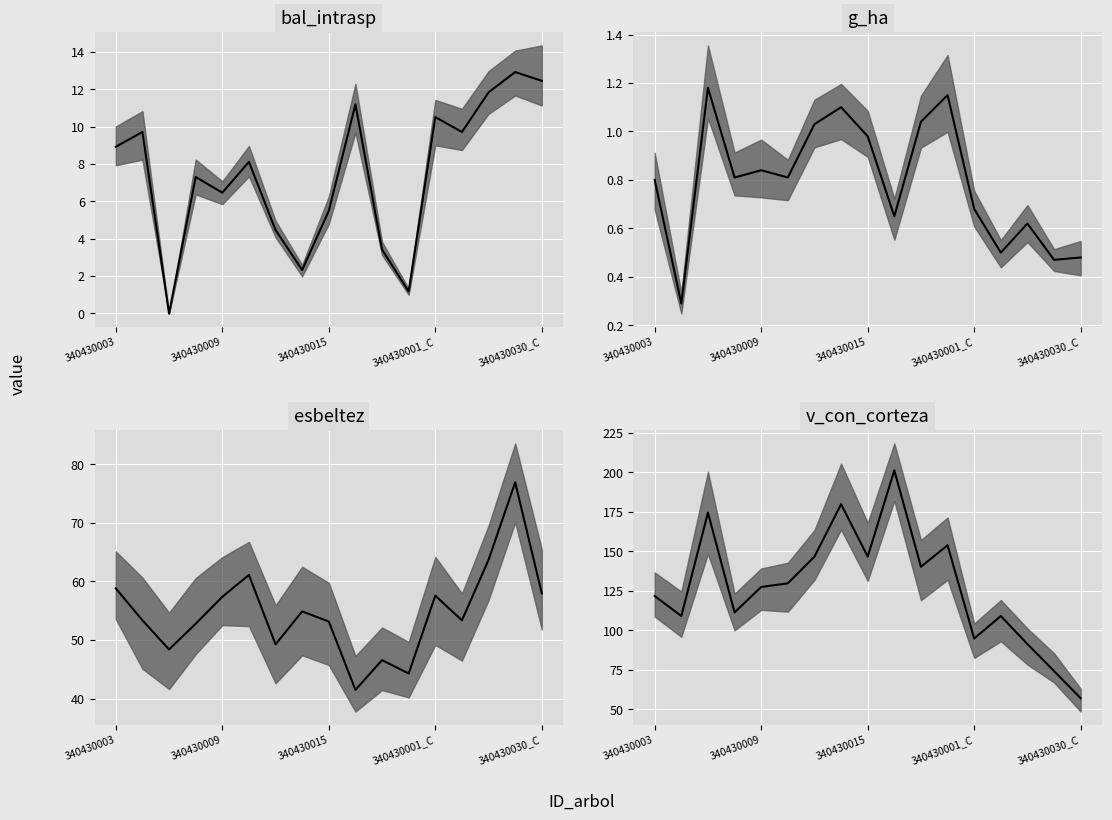

The v_con_corteza series shows 47.1 at 340430009. True or false?

False